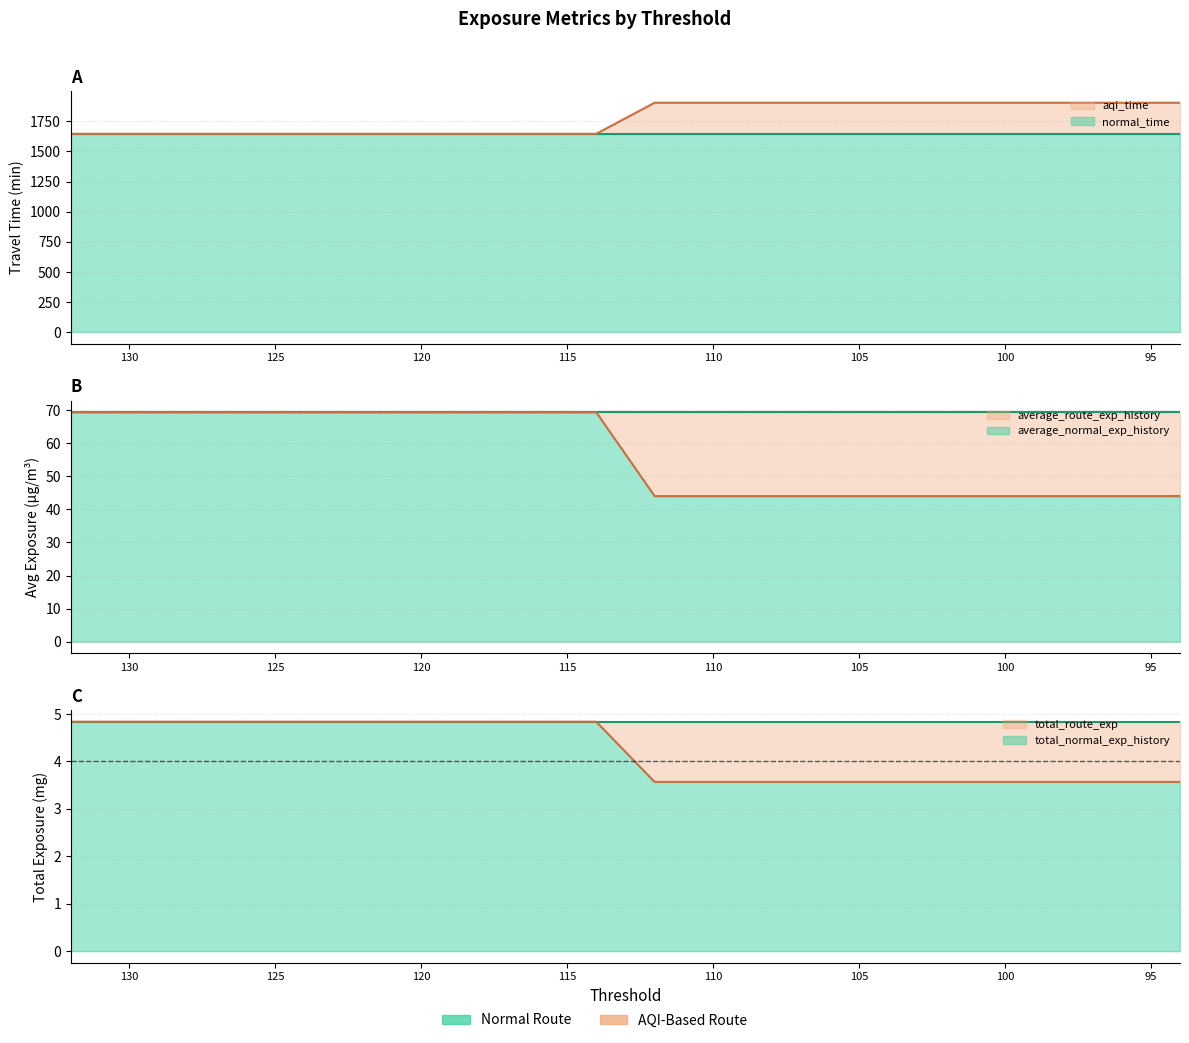

What is the difference between the maximum and minimum values in the total_route_exp series?

1.3